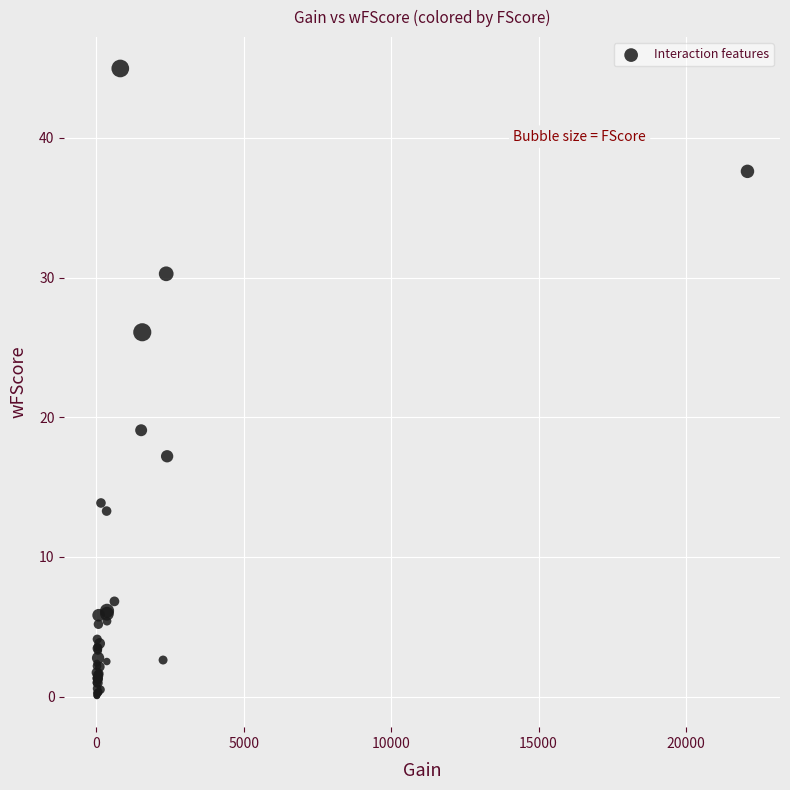

What Y value in the scatter plot is closest to 22?

19.1